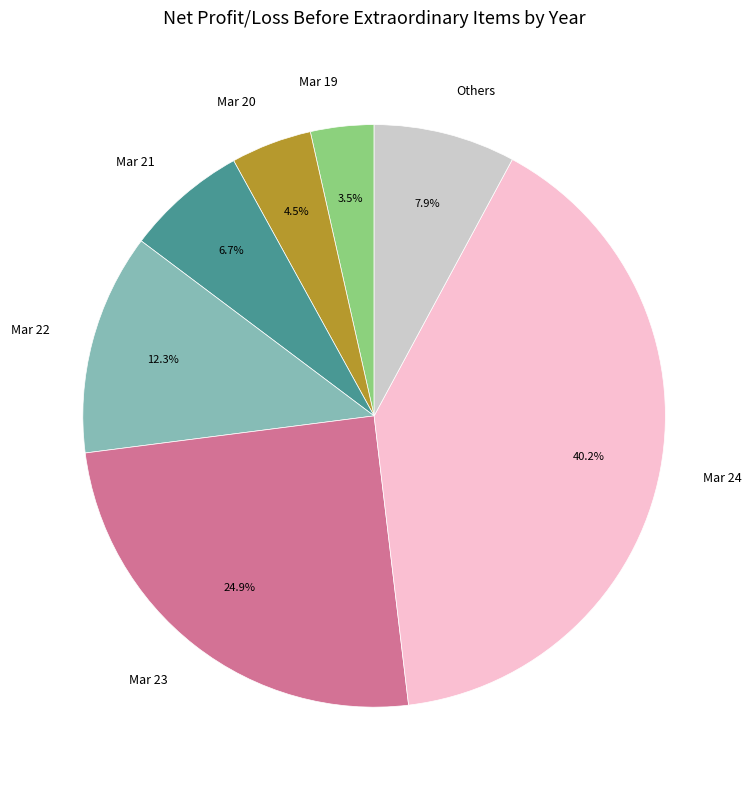

Which has a higher value, Mar 19 or Mar 20?

Mar 20